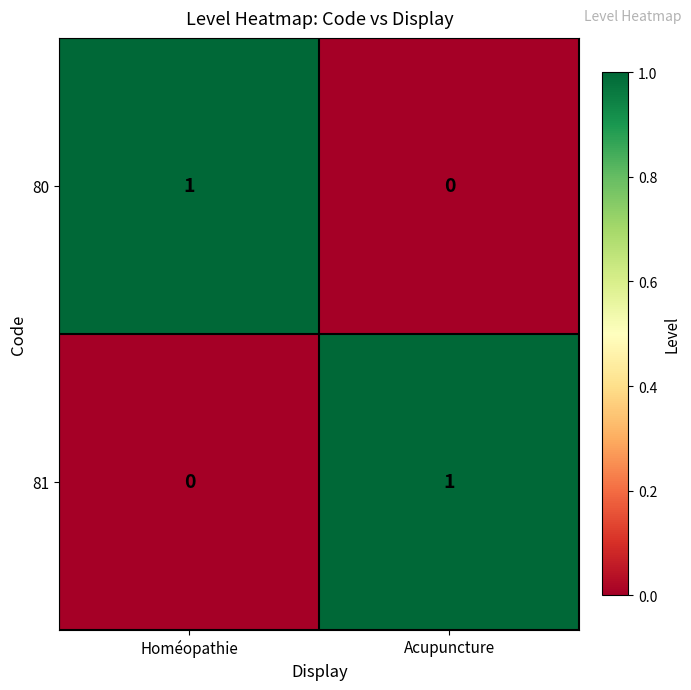

Where is 81 nearest to the value 0?

Homéopathie